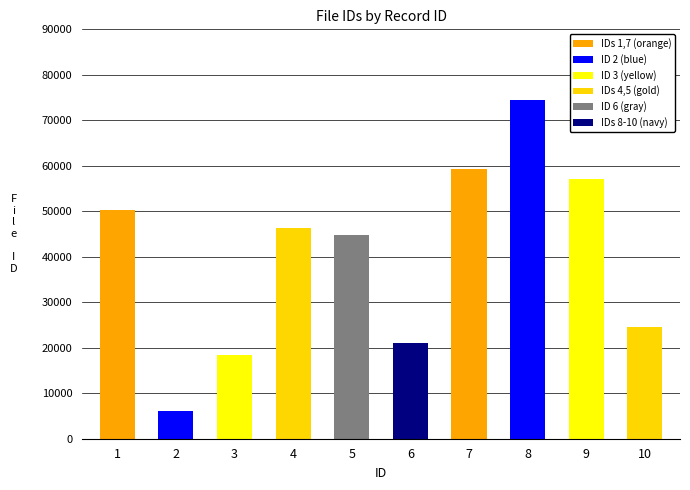

What is the difference between the maximum and second lowest values?

56091